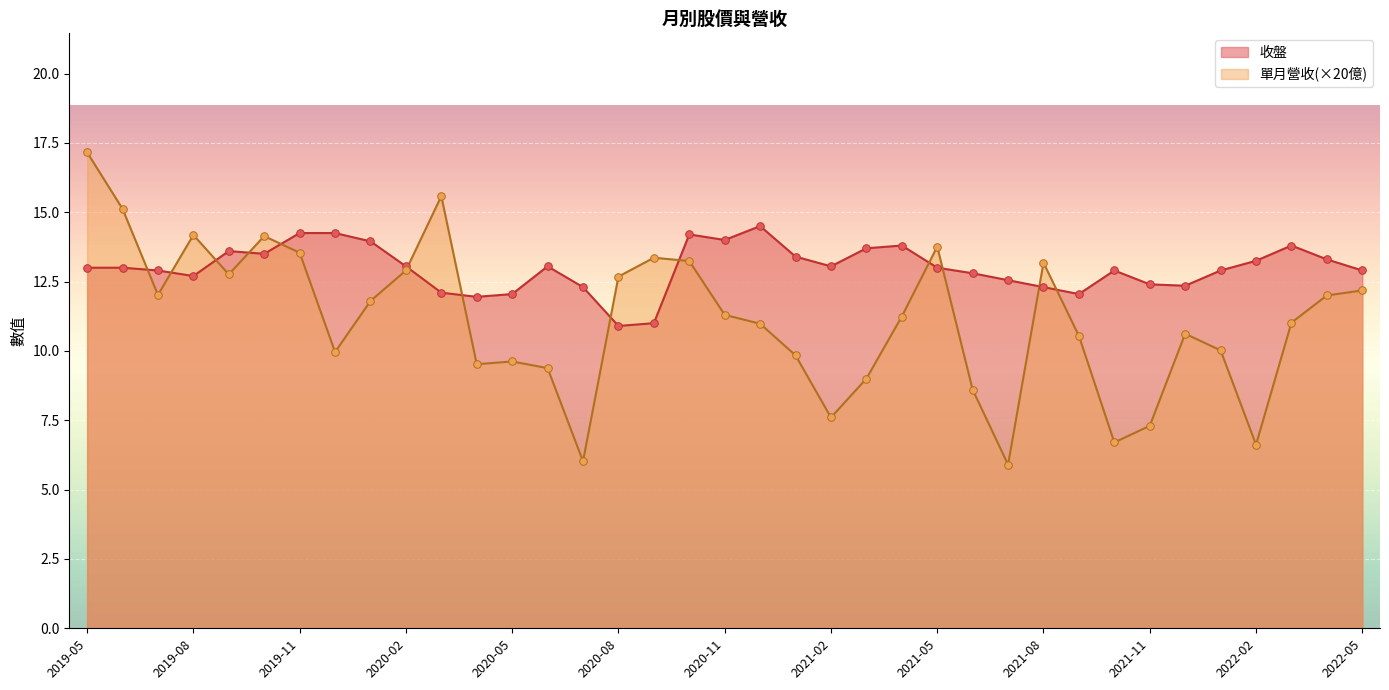

Which series has the largest range (max minus min)?

單月營收(×20億)